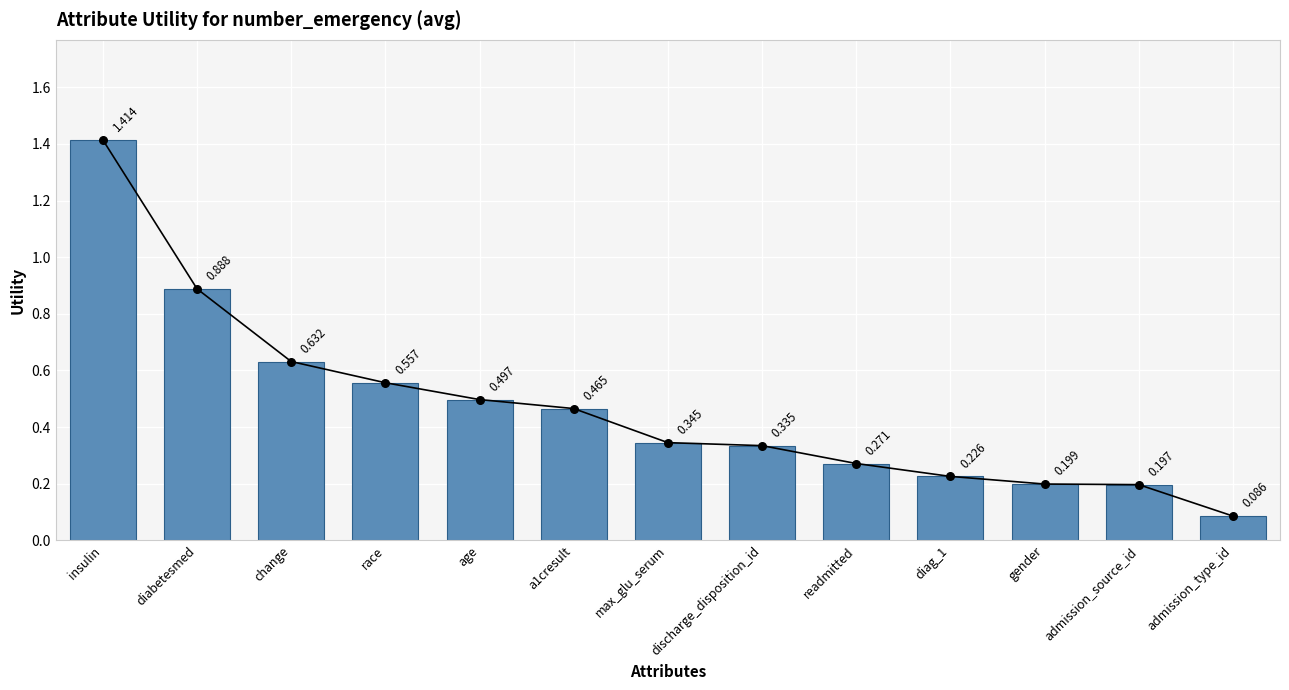

Which has a higher value, diag_1 or insulin?

insulin